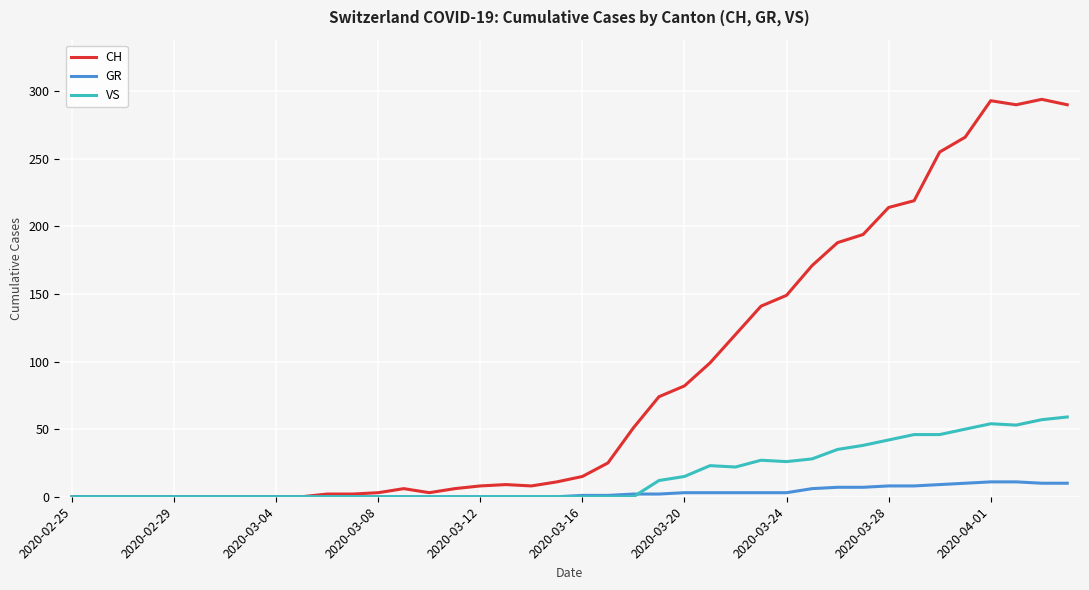

How many lines are shown in the chart?

3